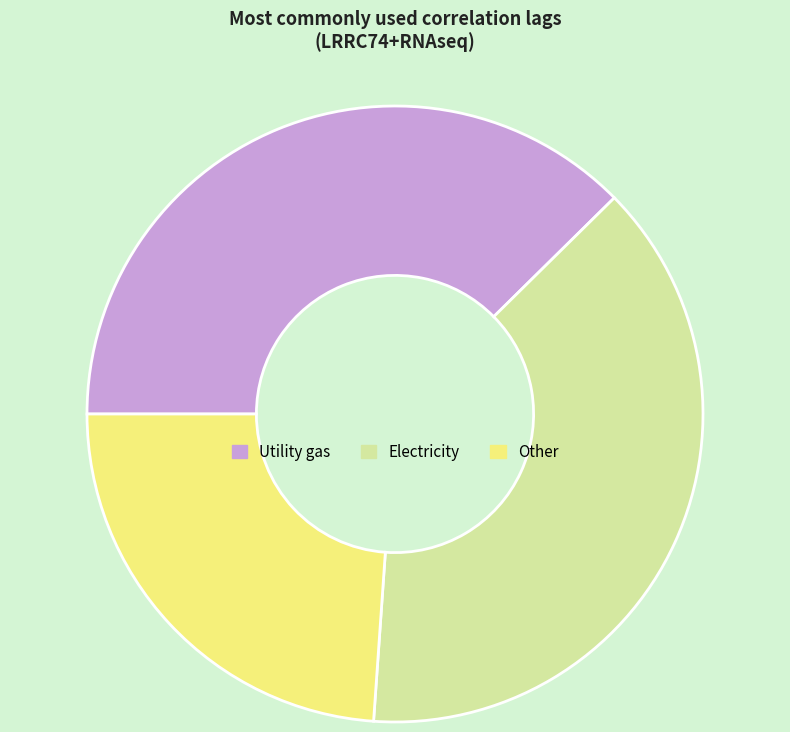

Does any single category account for the majority?

No